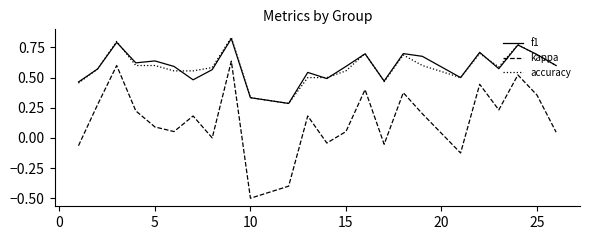

True or false: accuracy and kappa intersect in this chart.

False